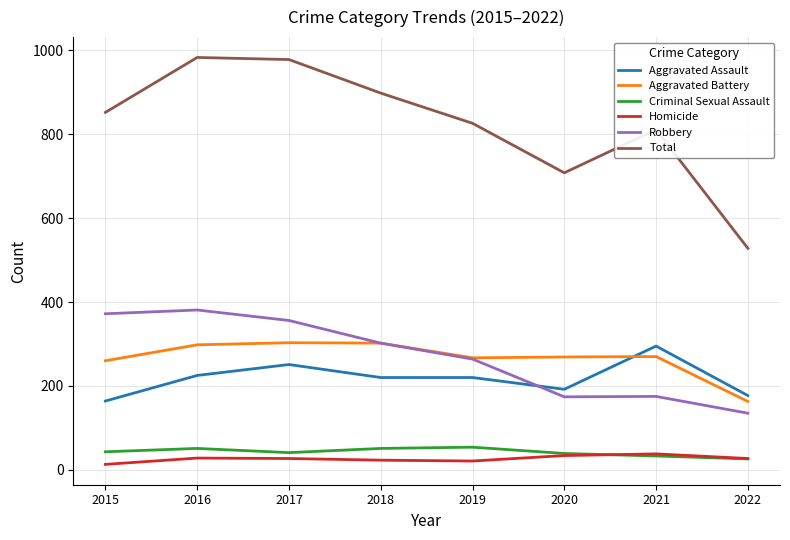

True or false: Robbery has more than 0 interior local peaks.

True